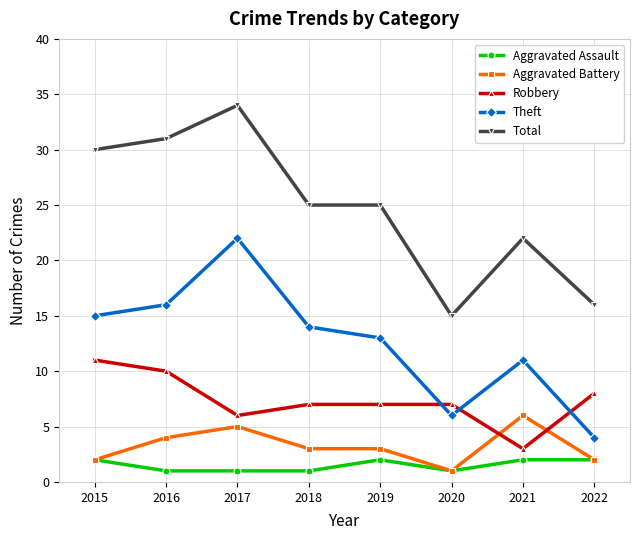

What value does the Robbery series have at 2018?

7